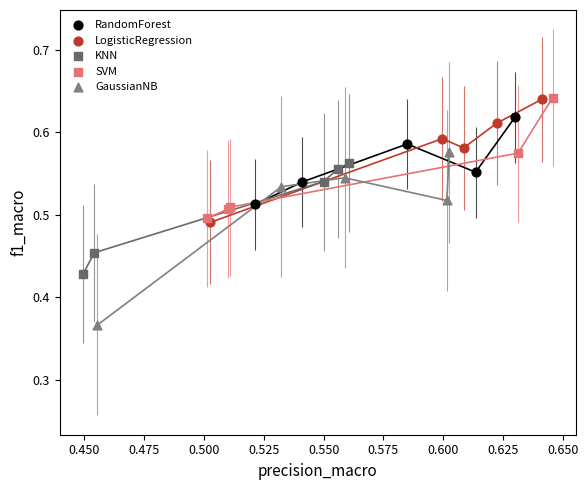

Which series has the widest spread of Y values?

GaussianNB